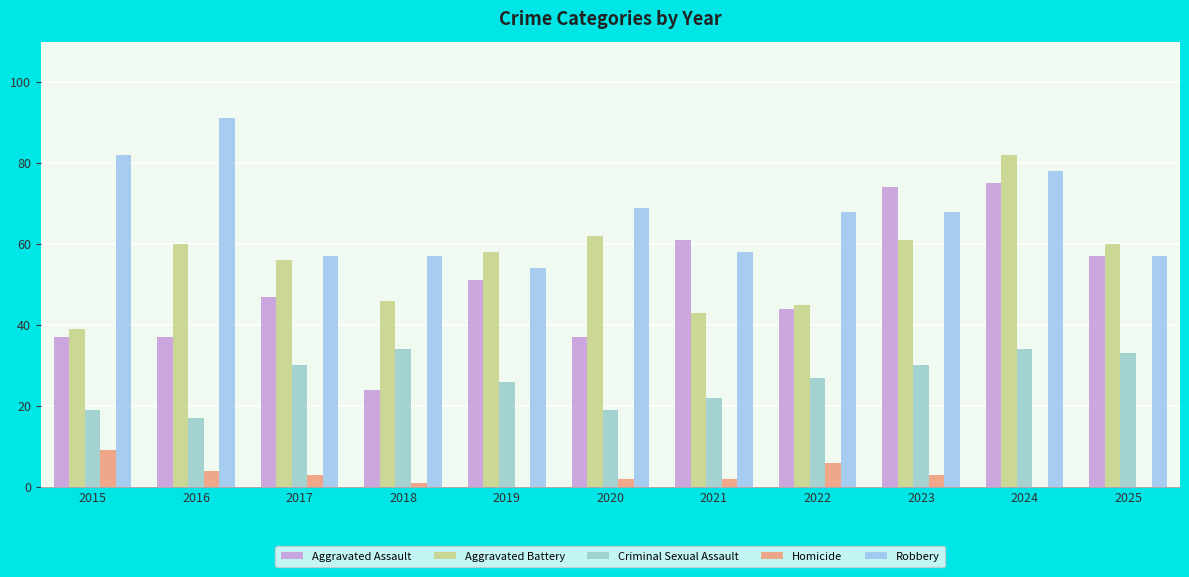

What is the average value of the Criminal Sexual Assault series?

26